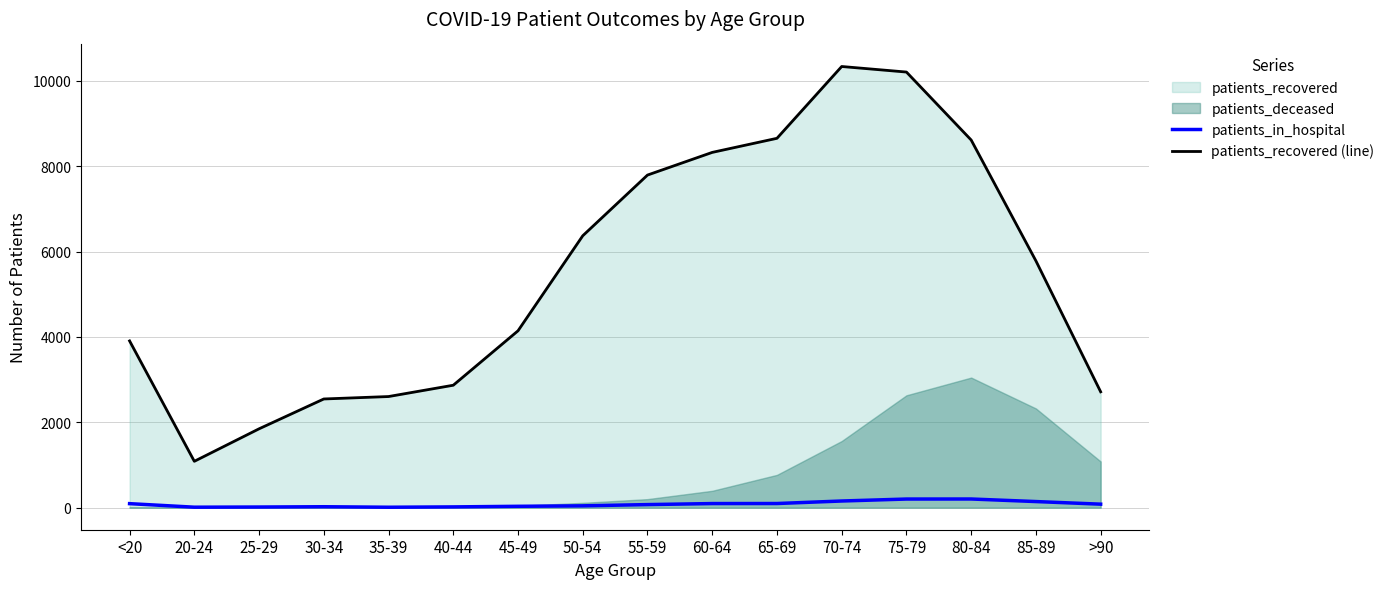

How many lines are shown in the chart?

2